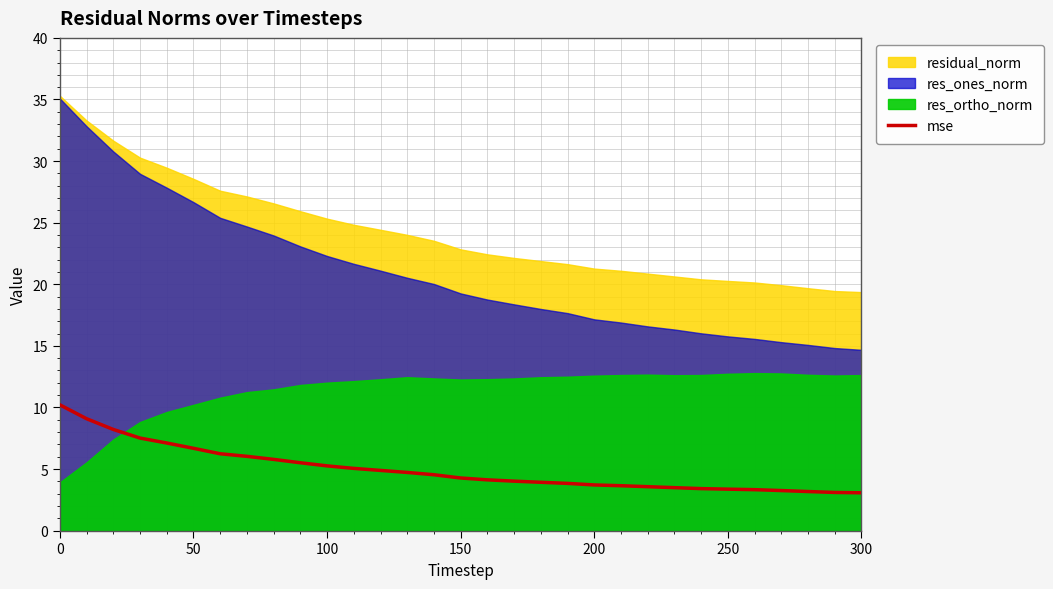

Is it true that mse equals 7.8 at 100?

False